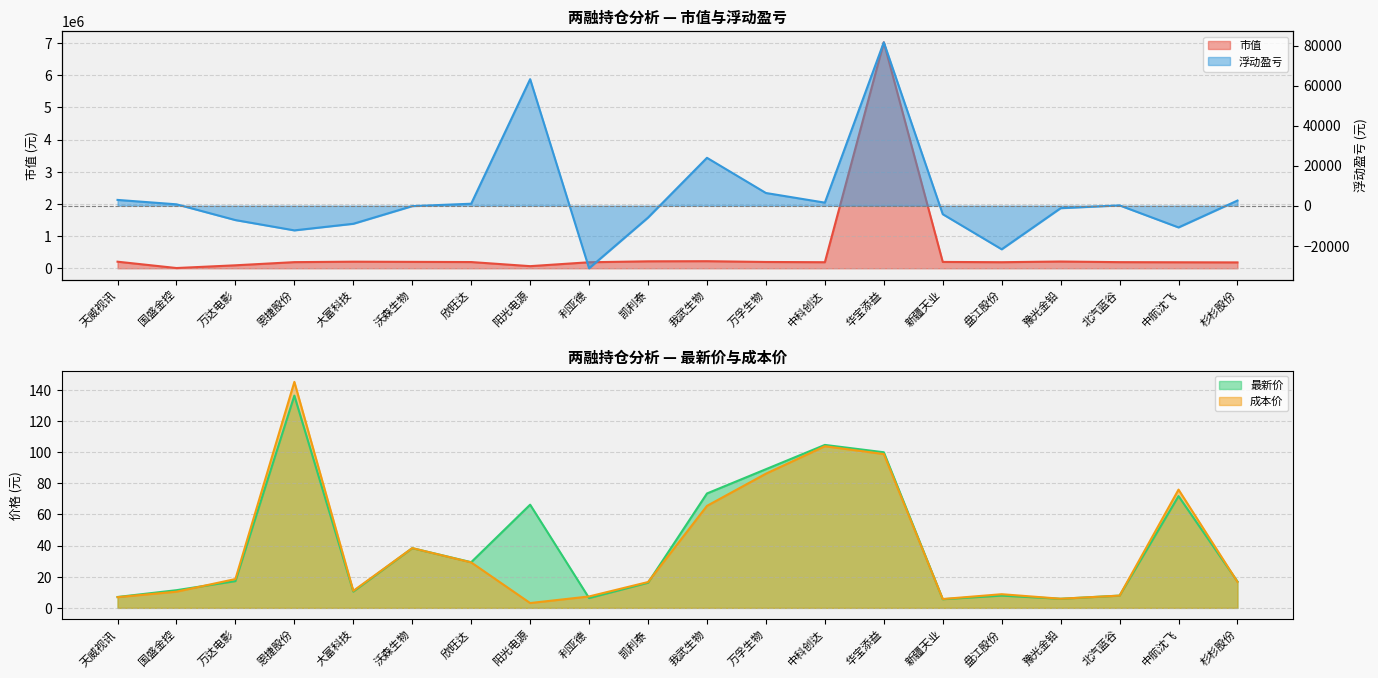

What is the label of the 10th point from the right?

我武生物